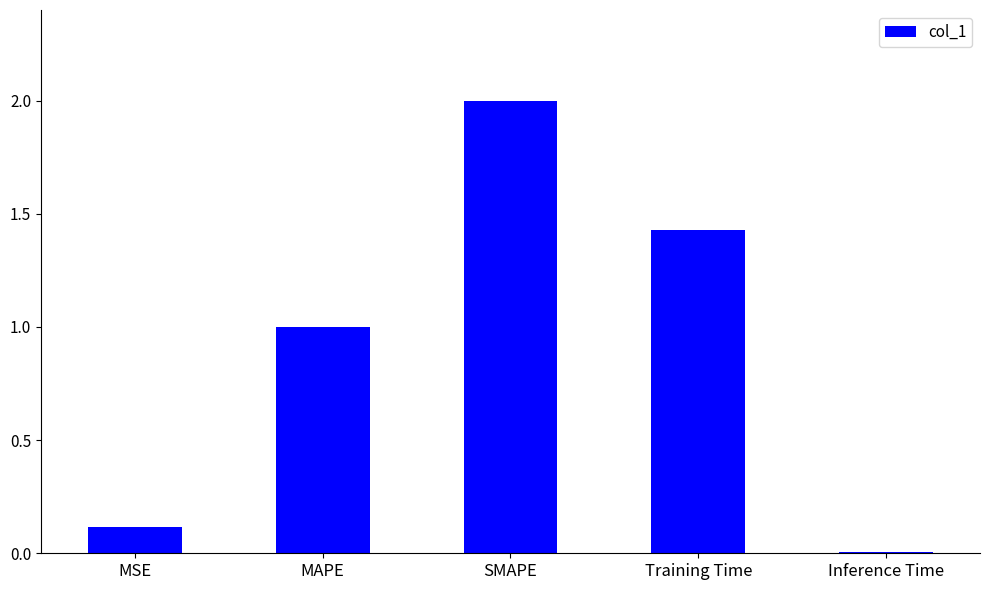

What is the average value?

0.9